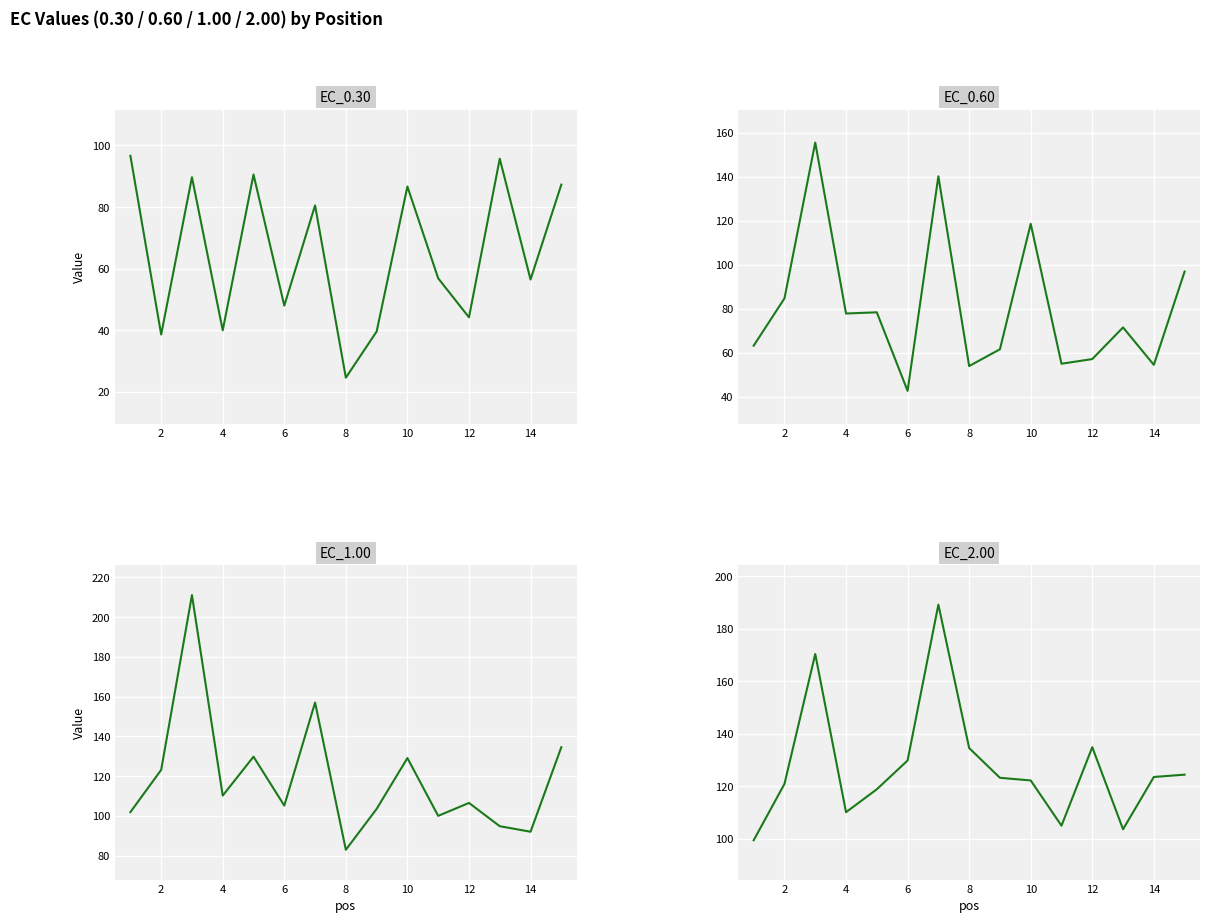

True or false: EC_0.60 and EC_2.00 cross at least once.

False